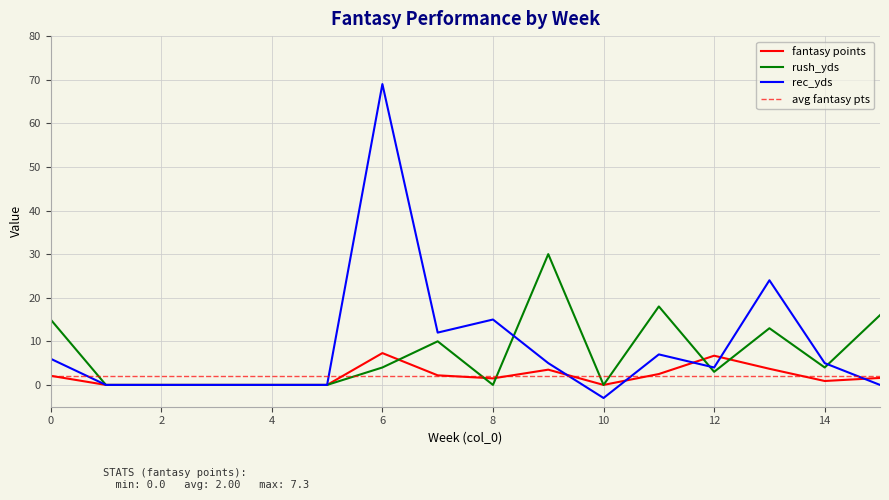

Which category has the lowest value in the rush_yds series?

1